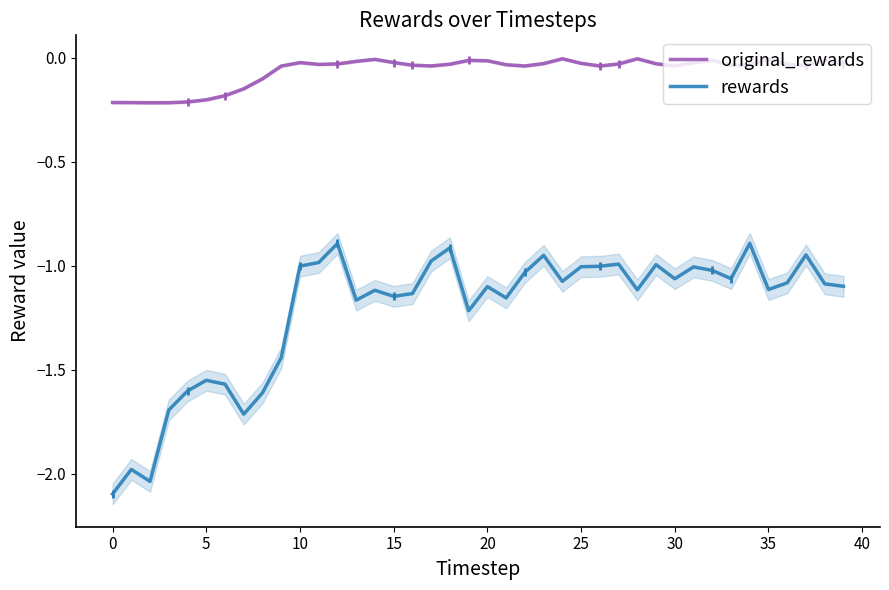

What is the total value across all series at 26?

-1.0